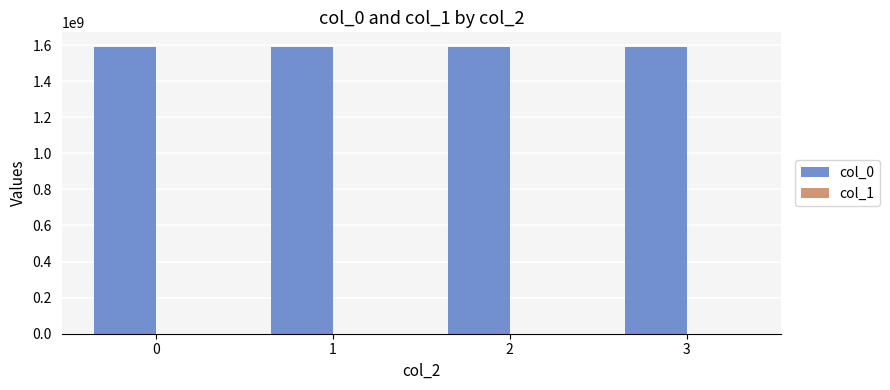

Which series has the largest total across all categories?

col_0